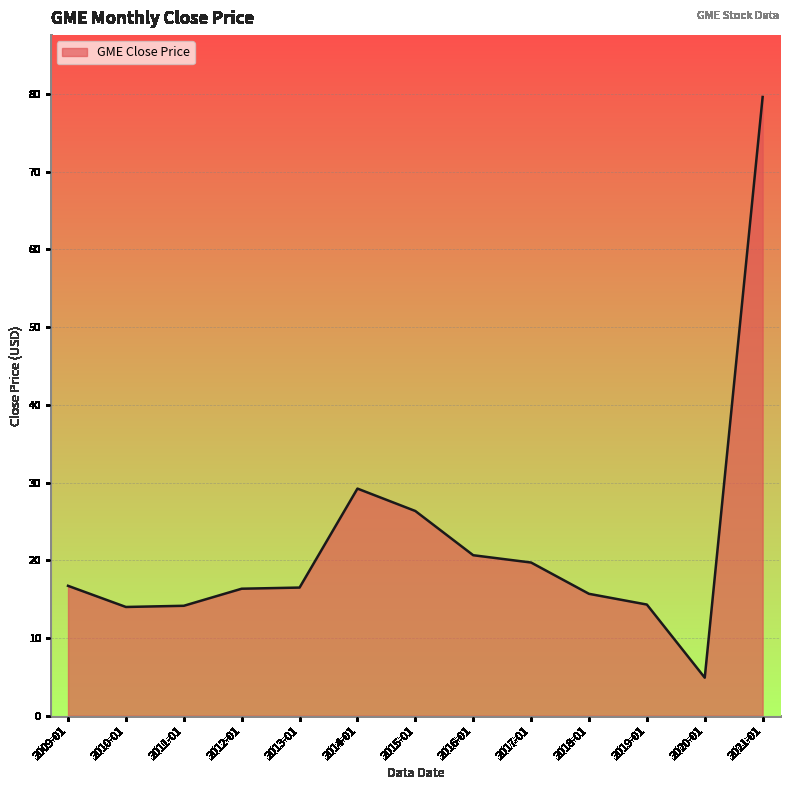

What is the change in value from 2011-01 to 2013-01?

+2.3